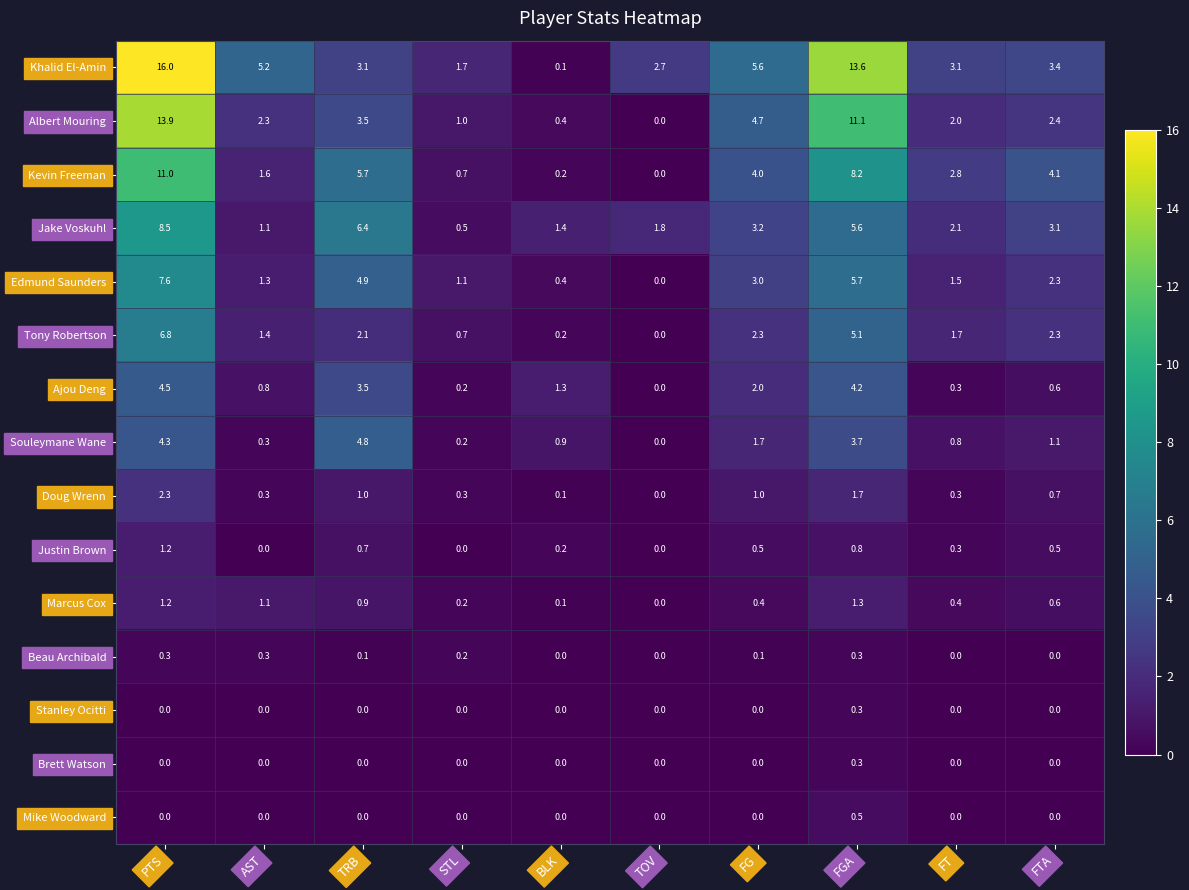

Rank the categories by Jake Voskuhl value from lowest to highest.

STL, AST, BLK, TOV, FT, FTA, FG, FGA, TRB, PTS